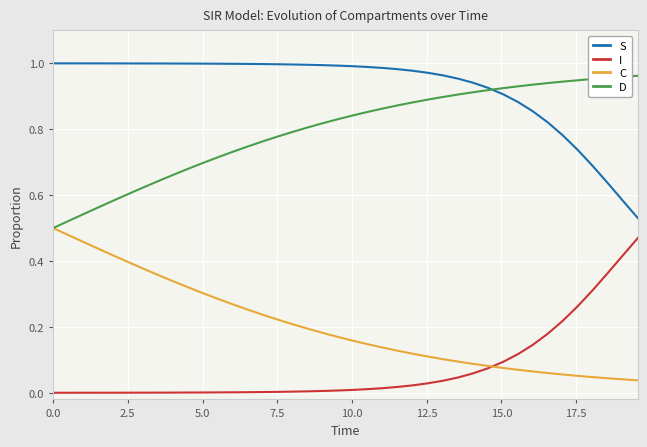

Rank the series by their maximum value, from highest to lowest.

S, D, C, I